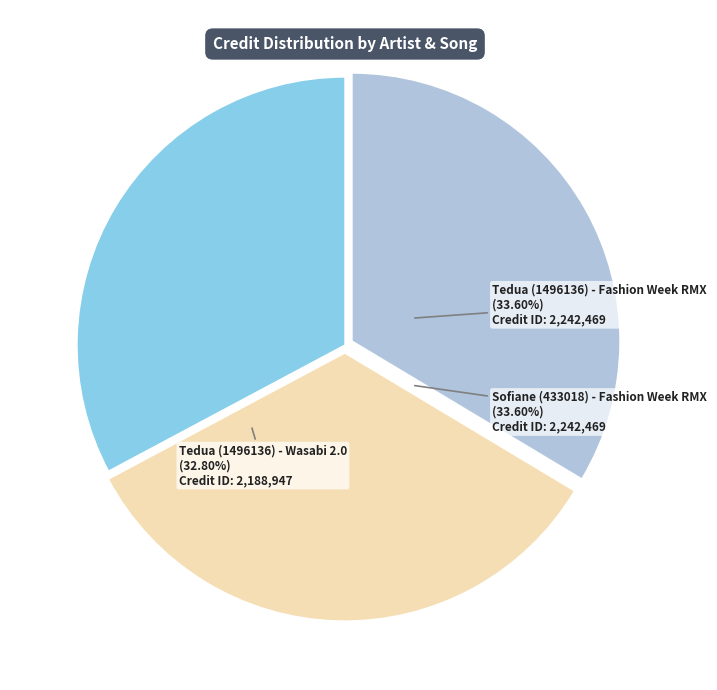

Is Tedua (1496136) - Wasabi 2.0 the majority of the pie?

No